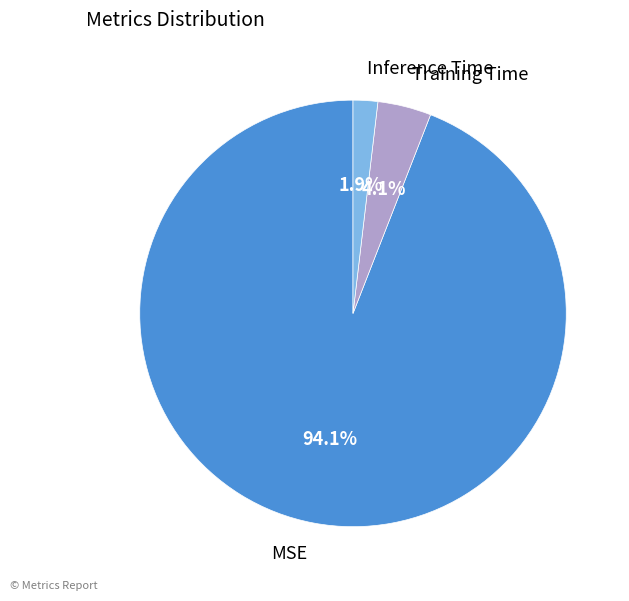

To the nearest percent, what is the difference between the largest and smallest slice percentages?

92%